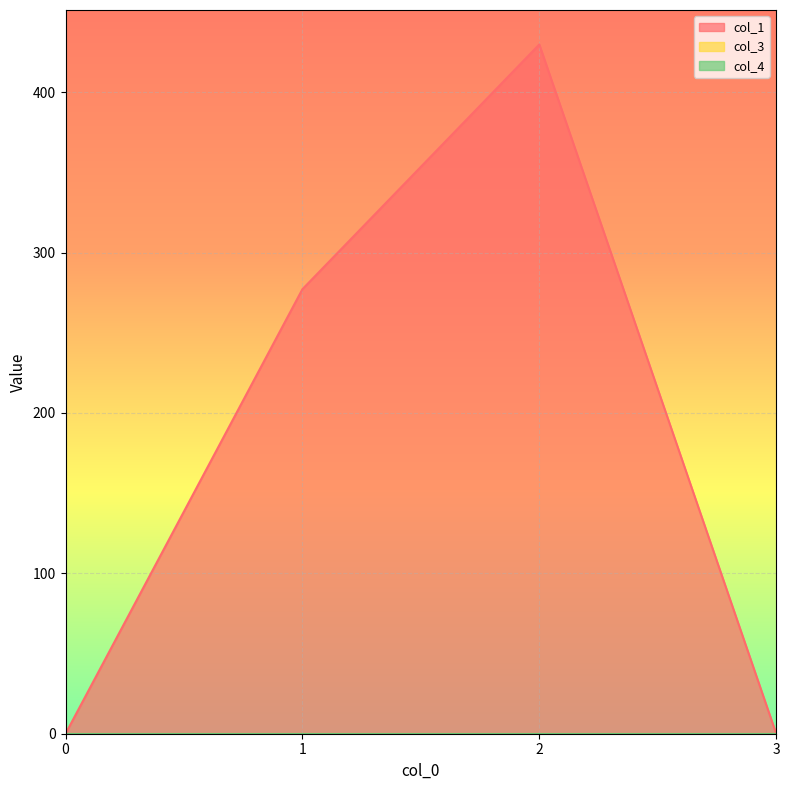

What is the greatest value displayed?

429.8